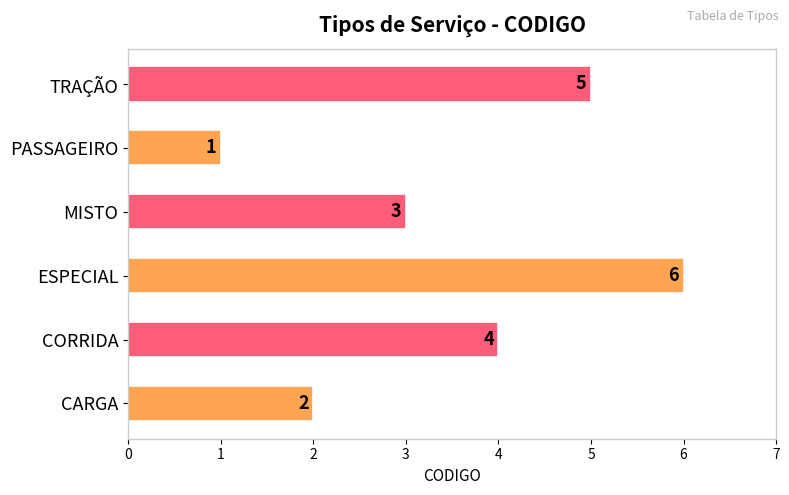

Count the values in the range 2 to 5.

4